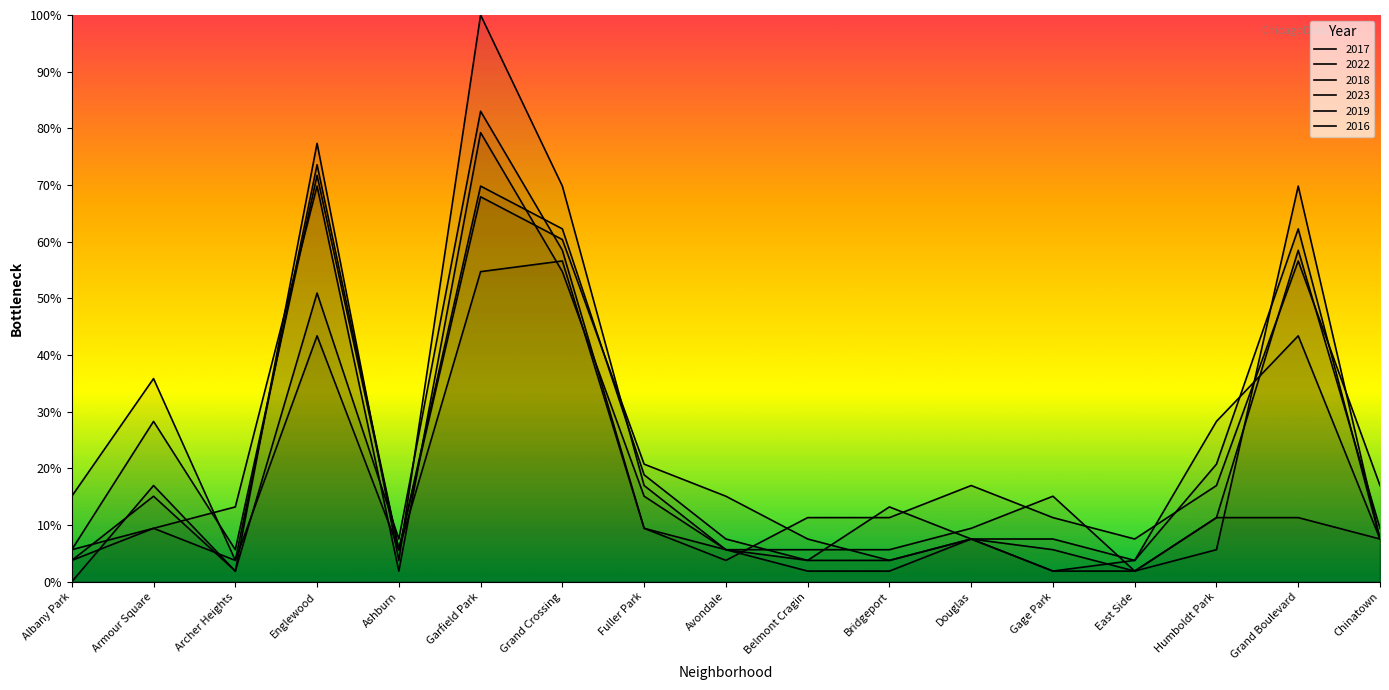

True or false: 2019 has more than 1 points higher than both neighbors.

True